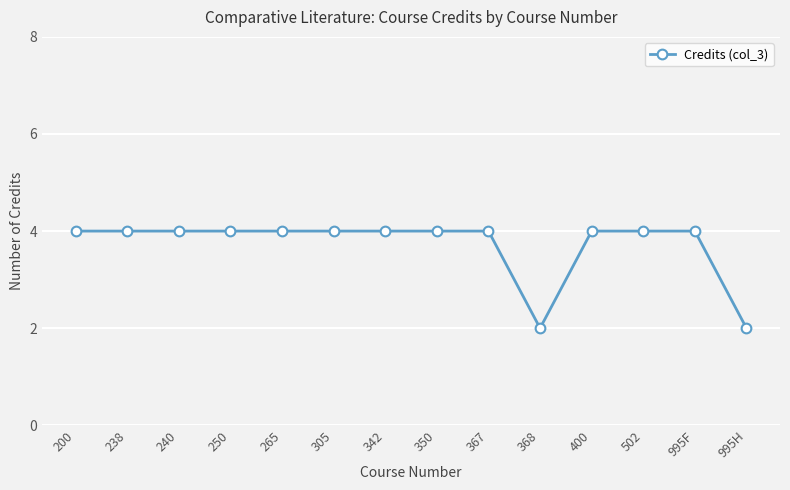

What is the ratio of the value at 240 to the value at 367?

1.0